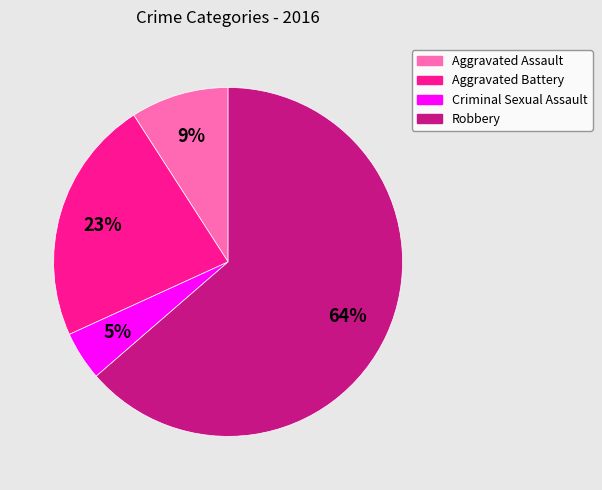

How many slices are in this pie chart?

4